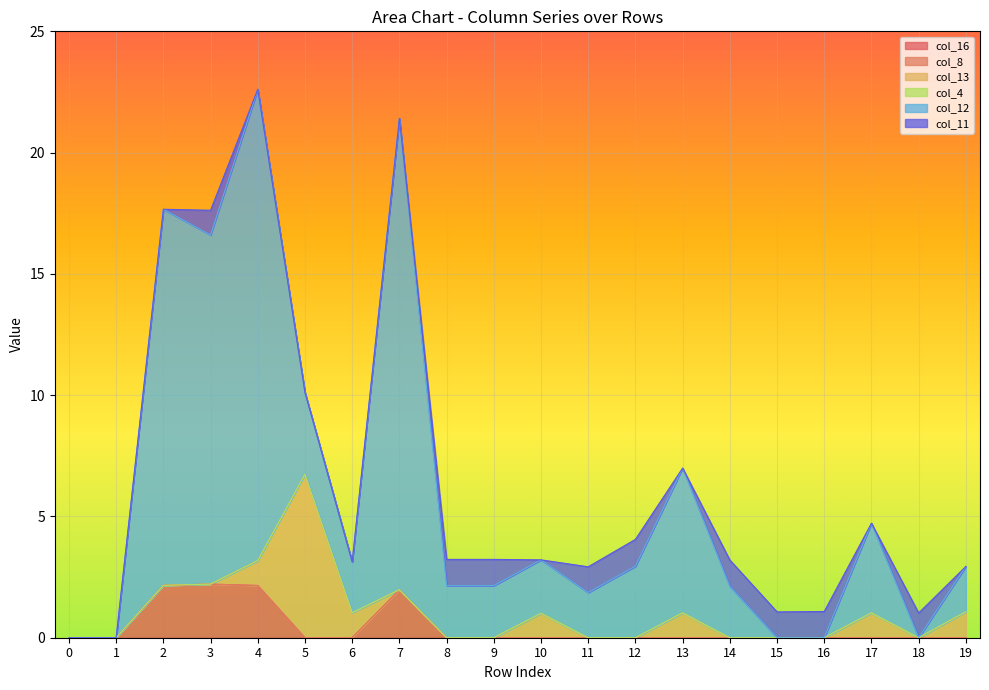

At which category does col_11 reach its first local peak?

3